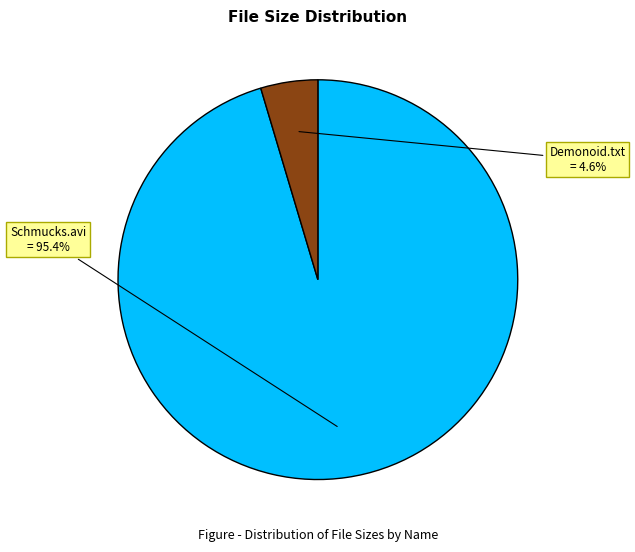

To the nearest percent, what is the average slice percentage?

50%